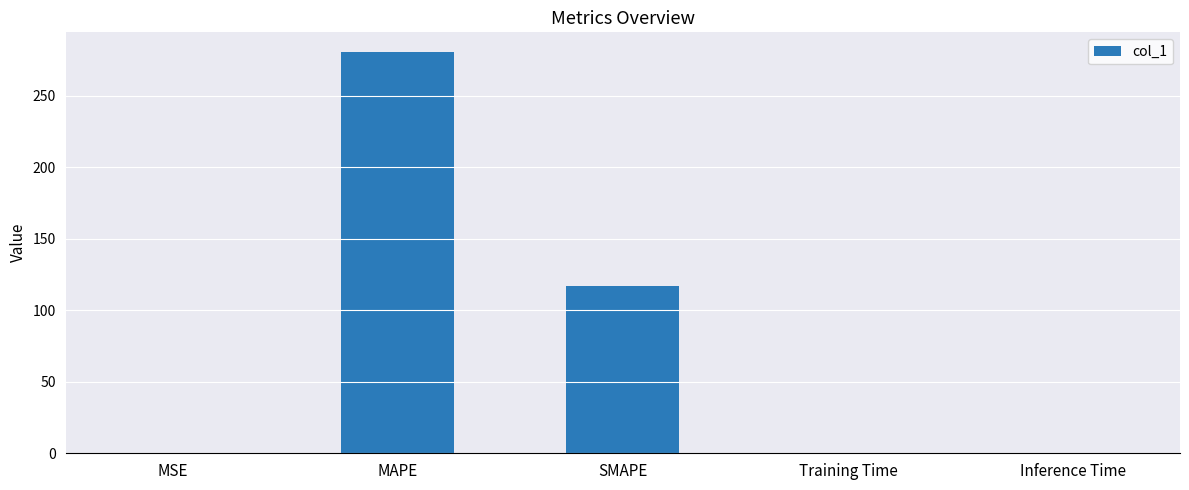

The chart shows a value of 116.8 at SMAPE. True or false?

True